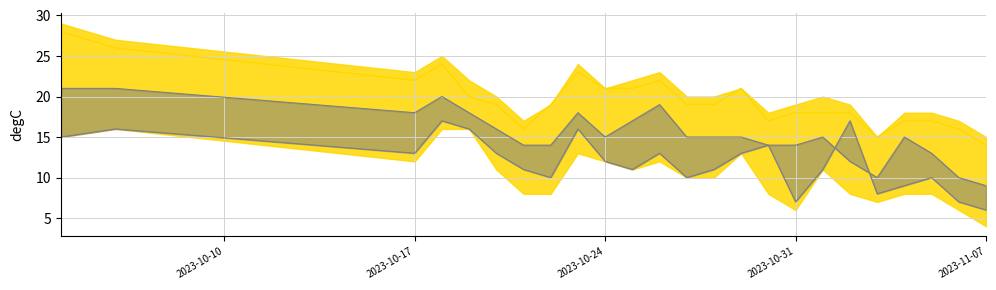

Reading left to right, what are all the values shown in this chart?

temp_12: 28	26	22	24	20	19	16	19	23	21	21	22	19	19	21	17	18	18	18	15	17	17	16	14
temp_6: 15	16	13	17	16	13	11	10	16	12	11	13	10	11	13	14	7	11	17	8	9	10	7	6
temp_18: 21	21	18	20	18	16	14	14	18	15	17	19	15	15	15	14	14	15	12	10	15	13	10	9